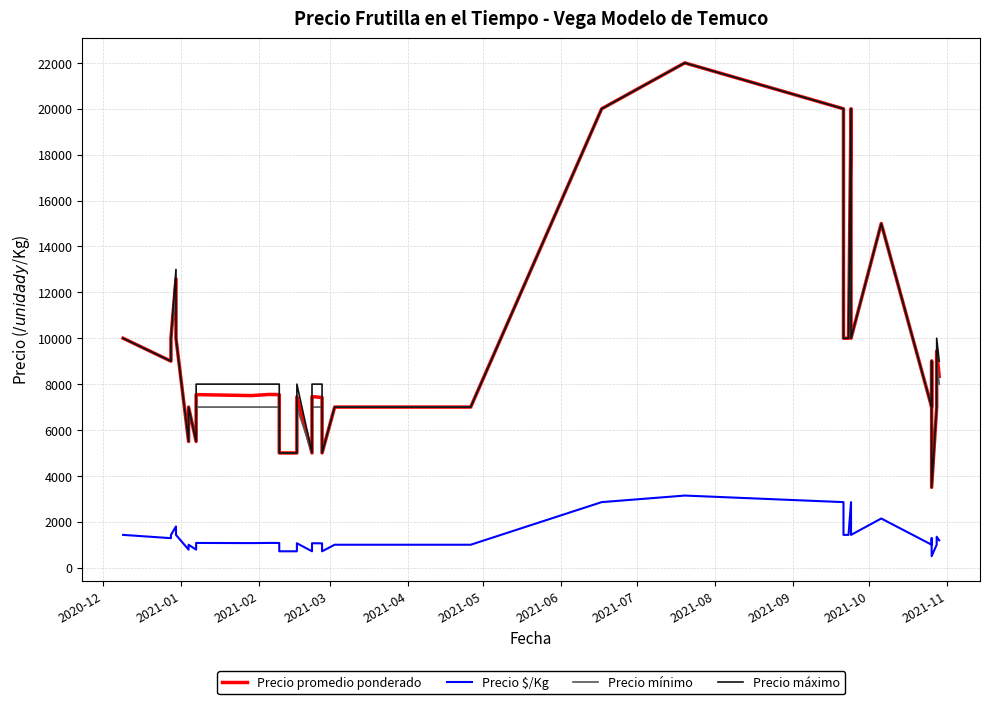

The Precio $/Kg series shows 555 at 38. True or false?

False